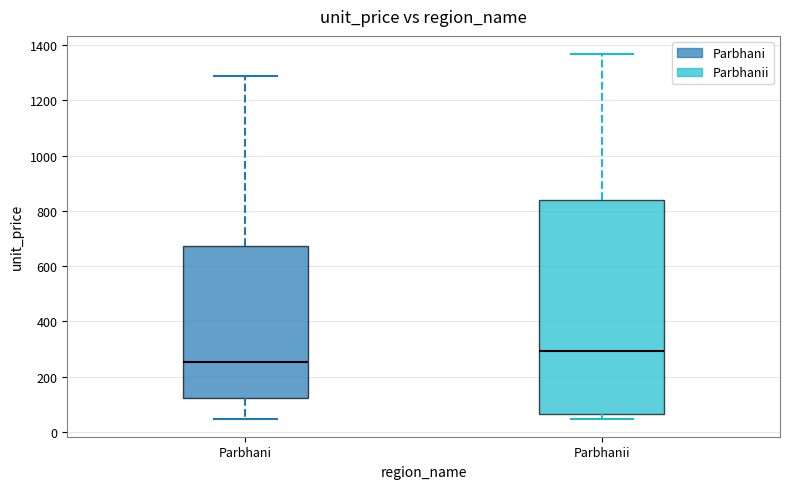

Where is the upper edge of the box for Parbhani on the y-axis? The values are not printed on the chart, so give them approximately, as read against the axis.

680